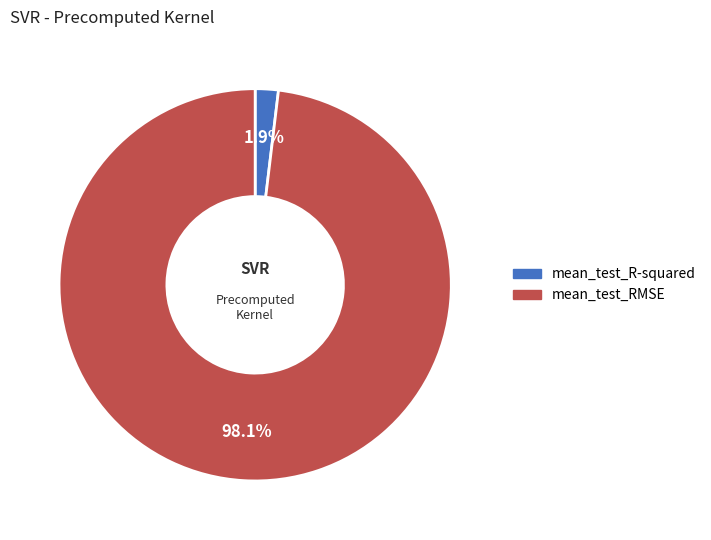

How much of the chart is everything except mean_test_RMSE?

1.9%